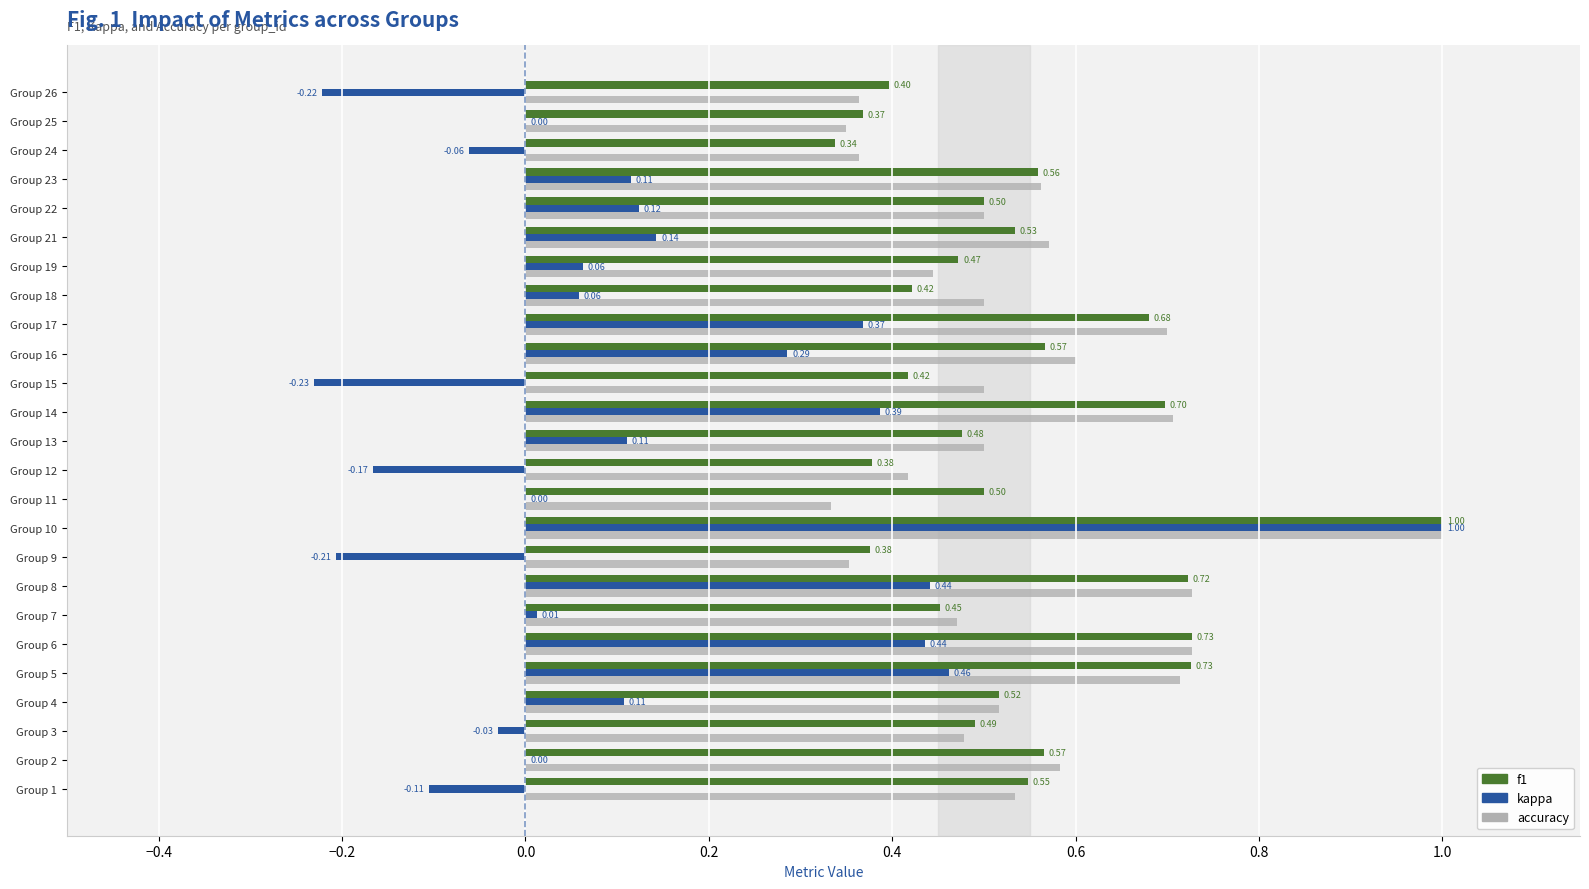

Between Group 6 and Group 24, which series saw the biggest shift?

kappa